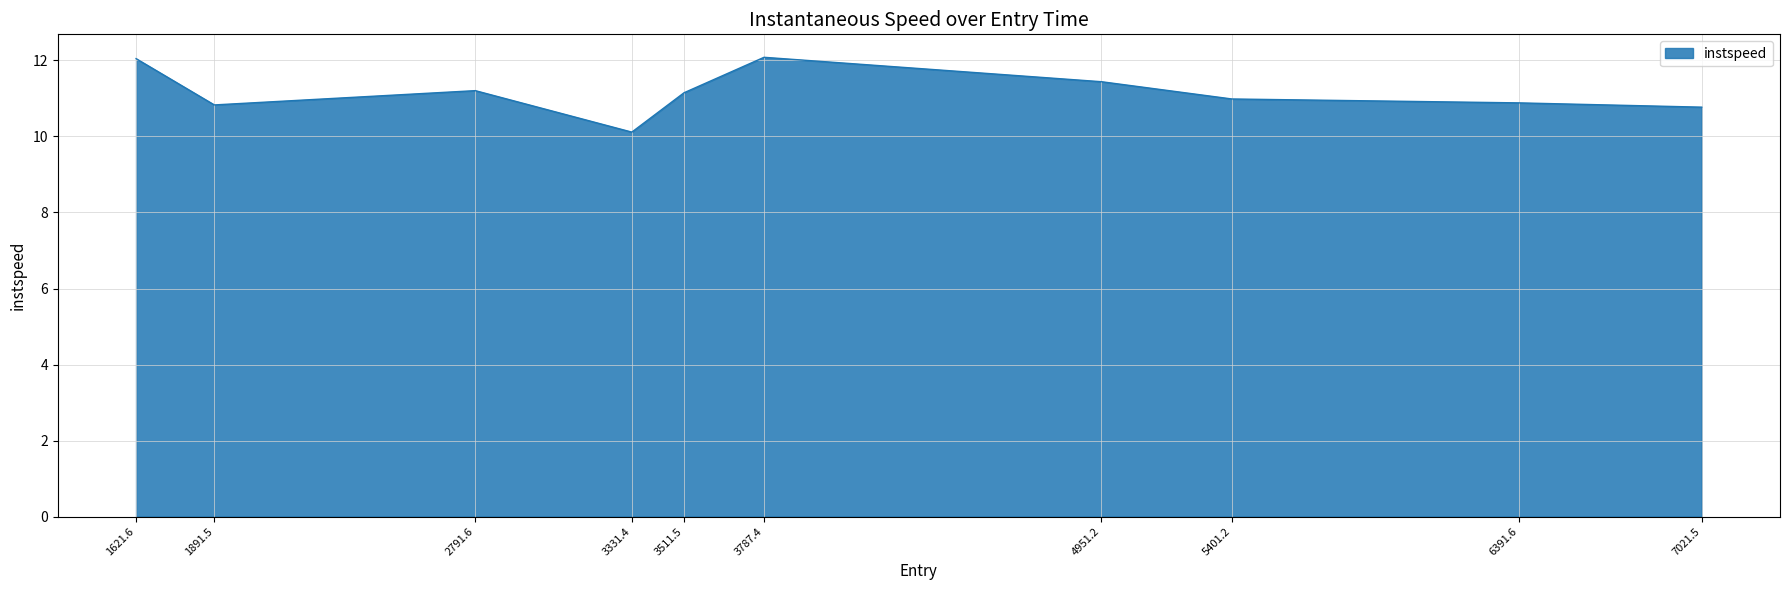

Is it true that the value at 5401.2 is 15.1?

False